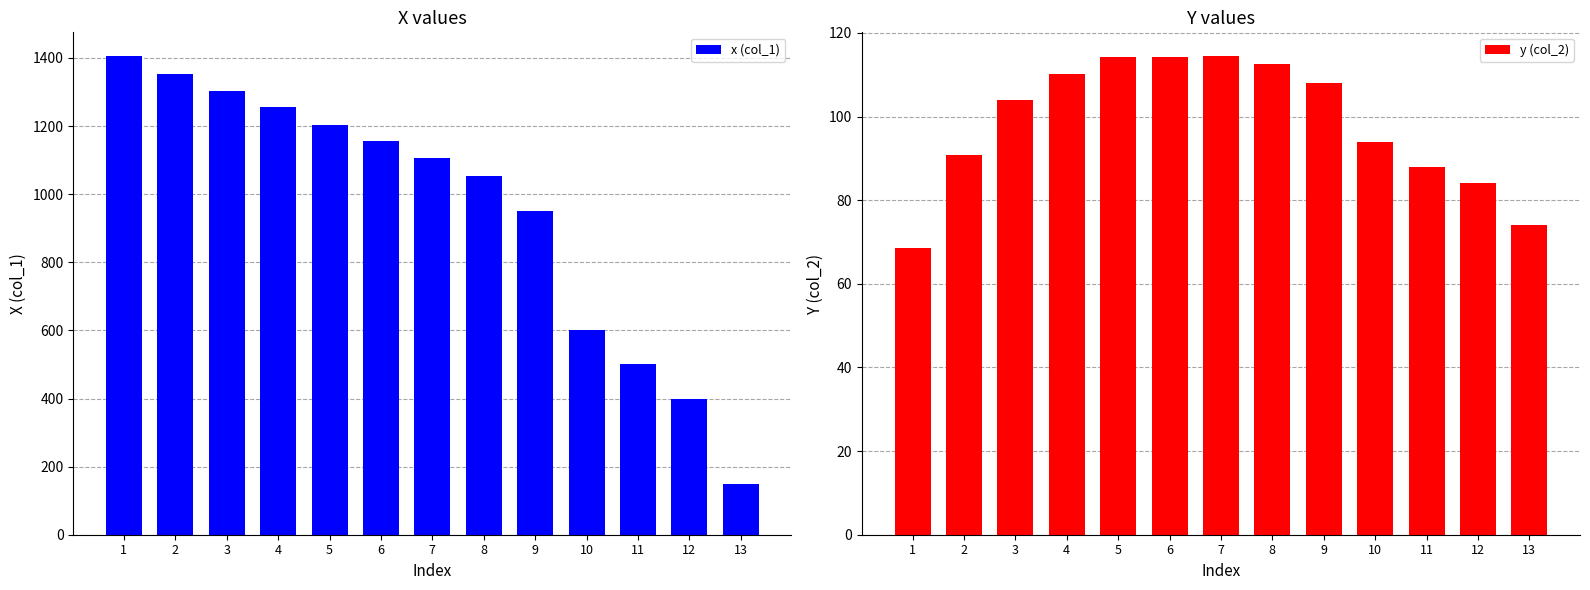

What is the total value across all series at 7?

1221.1